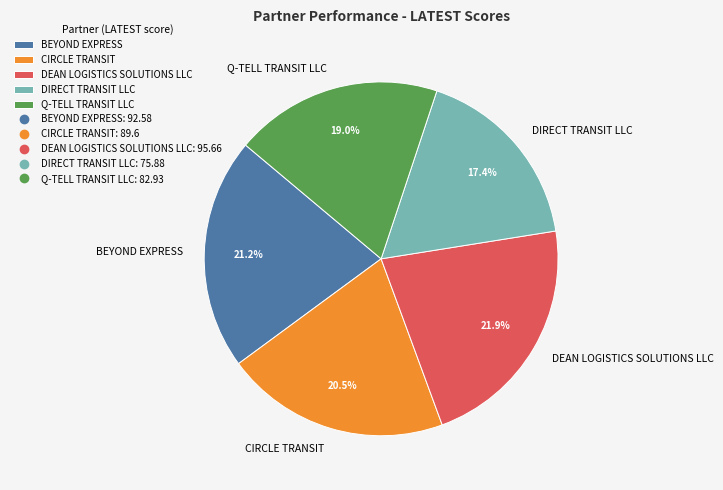

Rank the categories by value from highest to lowest.

DEAN LOGISTICS SOLUTIONS LLC, BEYOND EXPRESS, CIRCLE TRANSIT, Q-TELL TRANSIT LLC, DIRECT TRANSIT LLC